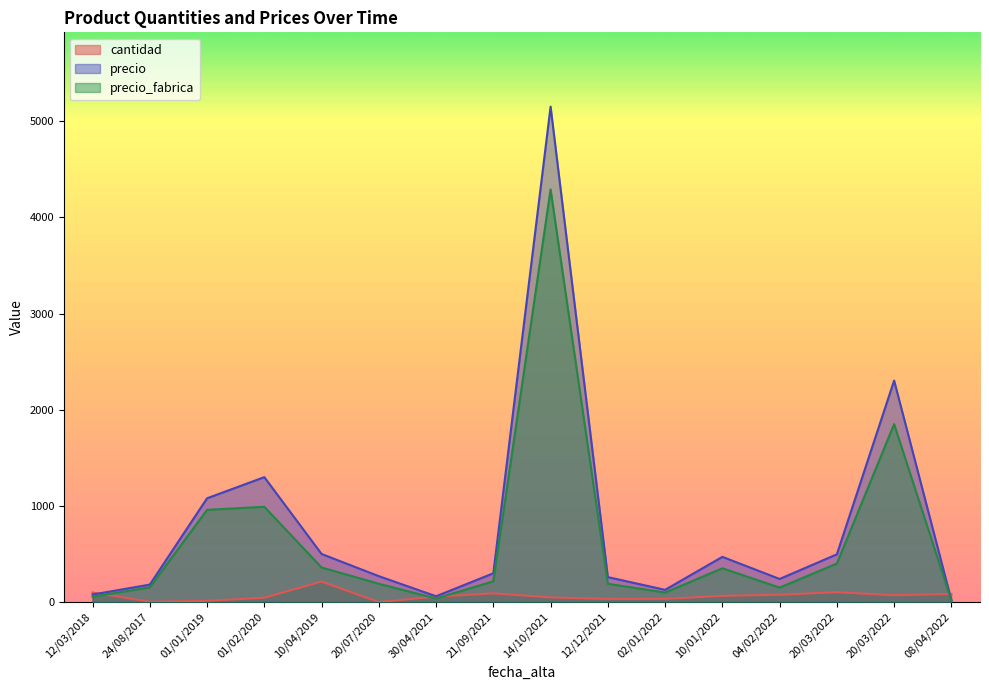

True or false: precio has more than 2 interior local peaks.

True